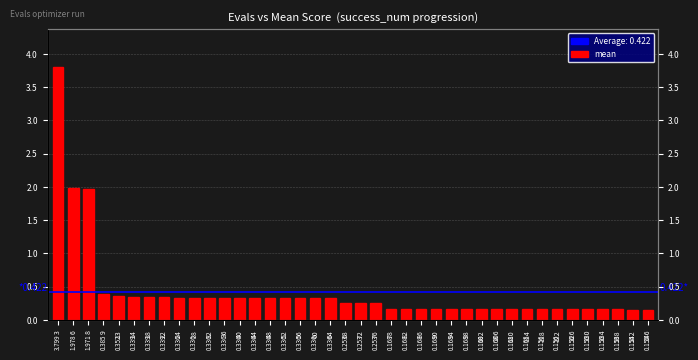

What is the maximum value shown in the chart?

3.8